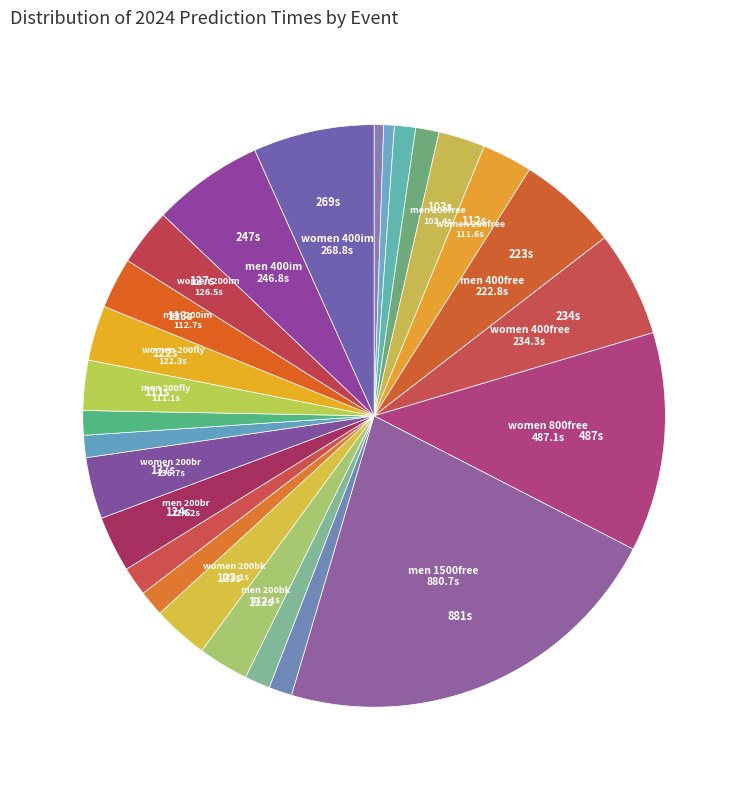

Count the number of slices in the pie.

26